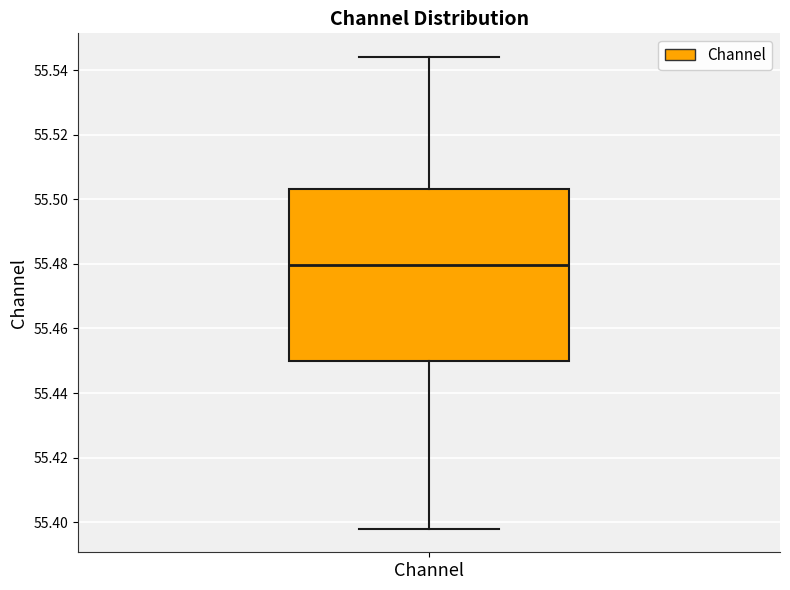

Read this box plot against the y-axis: the position of the median line, the range covered by the box, and the ends of both whiskers. The values are not printed on the chart, so give them approximately, as read against the axis.

median 55.480, box 55.450 to 55.504, whiskers 55.398 to 55.544